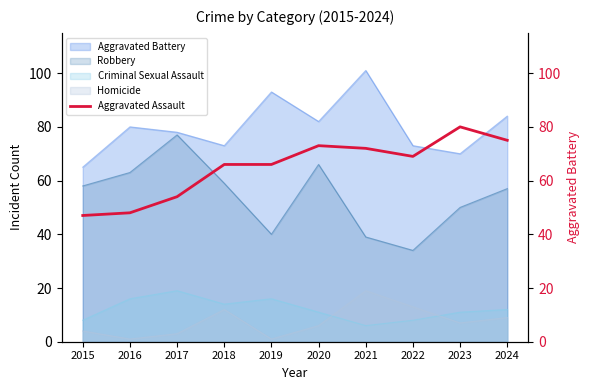

At which category does the chart reach its minimum across all series?

2015